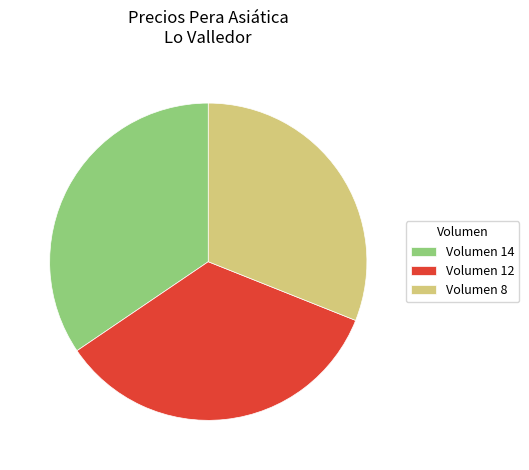

Which slice is the smallest?

Volumen 8